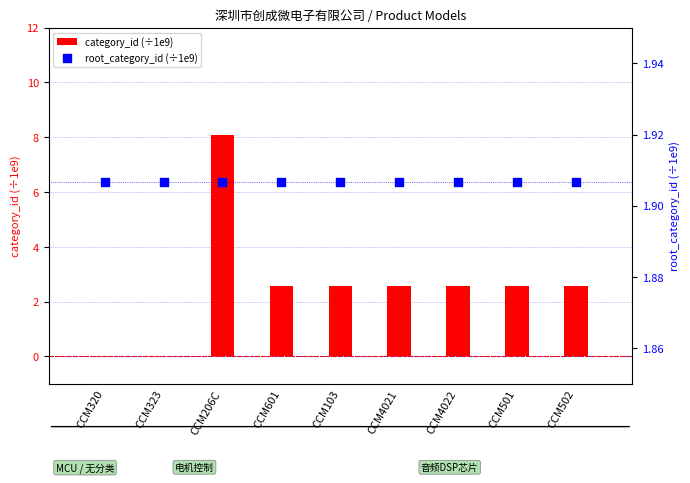

Which series reaches the maximum Y coordinate?

category_id (÷1e9)